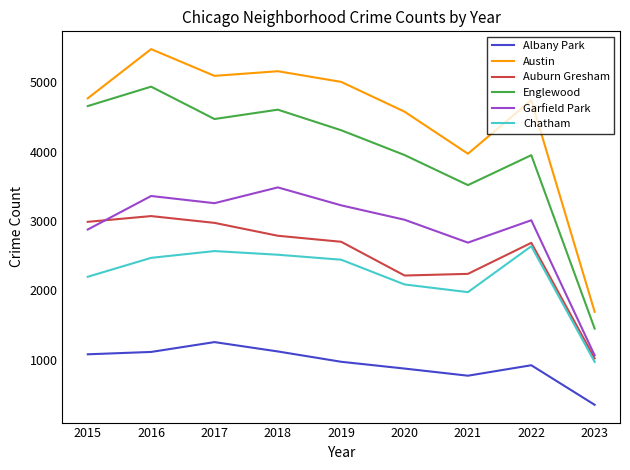

What is the difference between the maximum and minimum values in the Auburn Gresham series?

2055